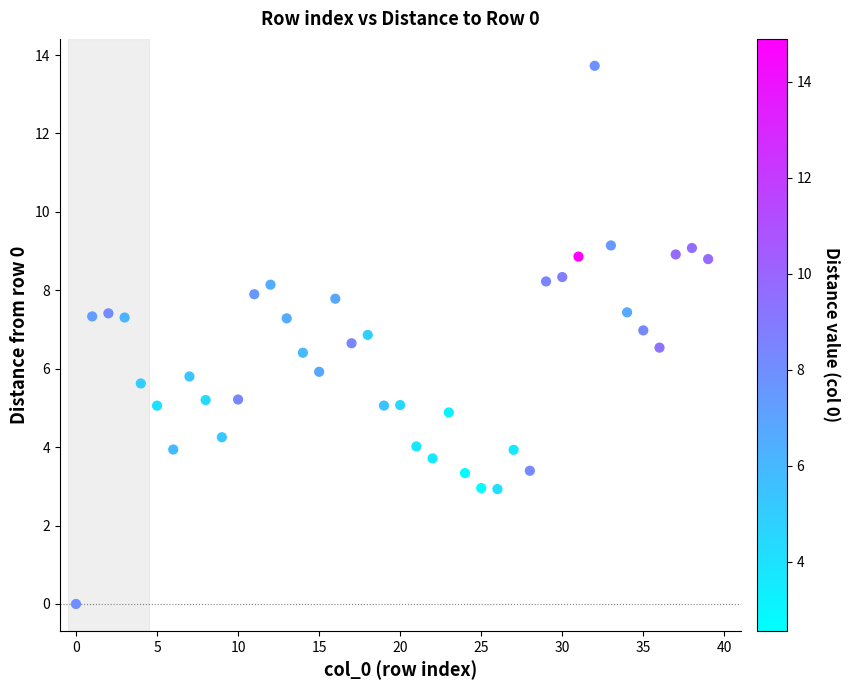

What is the range of Y values (max minus min)?

13.7